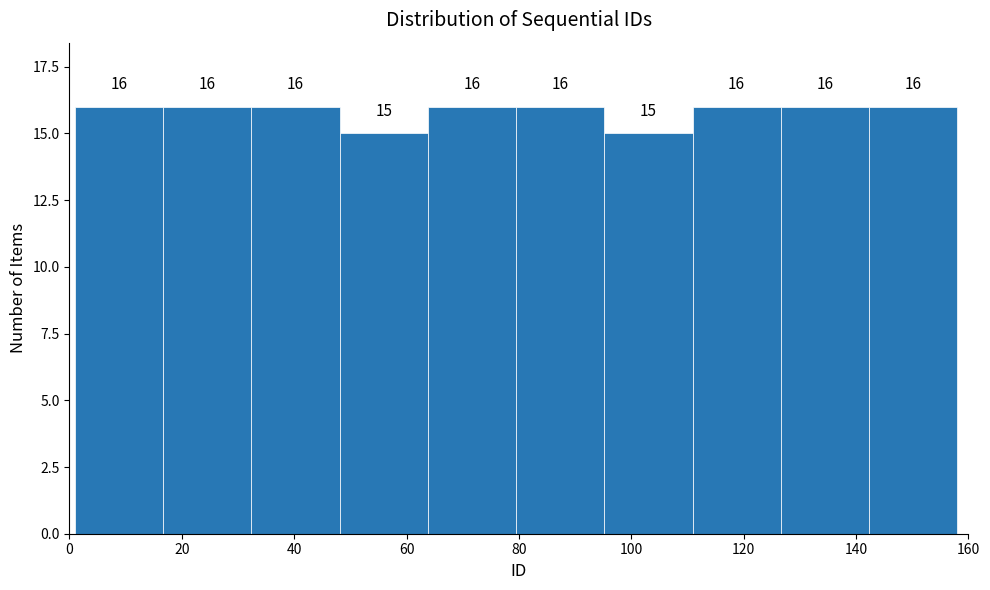

Reading left to right, transcribe this chart: for each bar, give the range it covers on the x-axis and its height. The bar edges are not printed on the chart, so give them approximately, as read against the axis.

2 to 16: 16
16 to 32: 16
32 to 48: 16
48 to 64: 15
64 to 80: 16
80 to 96: 16
96 to 110: 15
110 to 126: 16
126 to 142: 16
142 to 158: 16